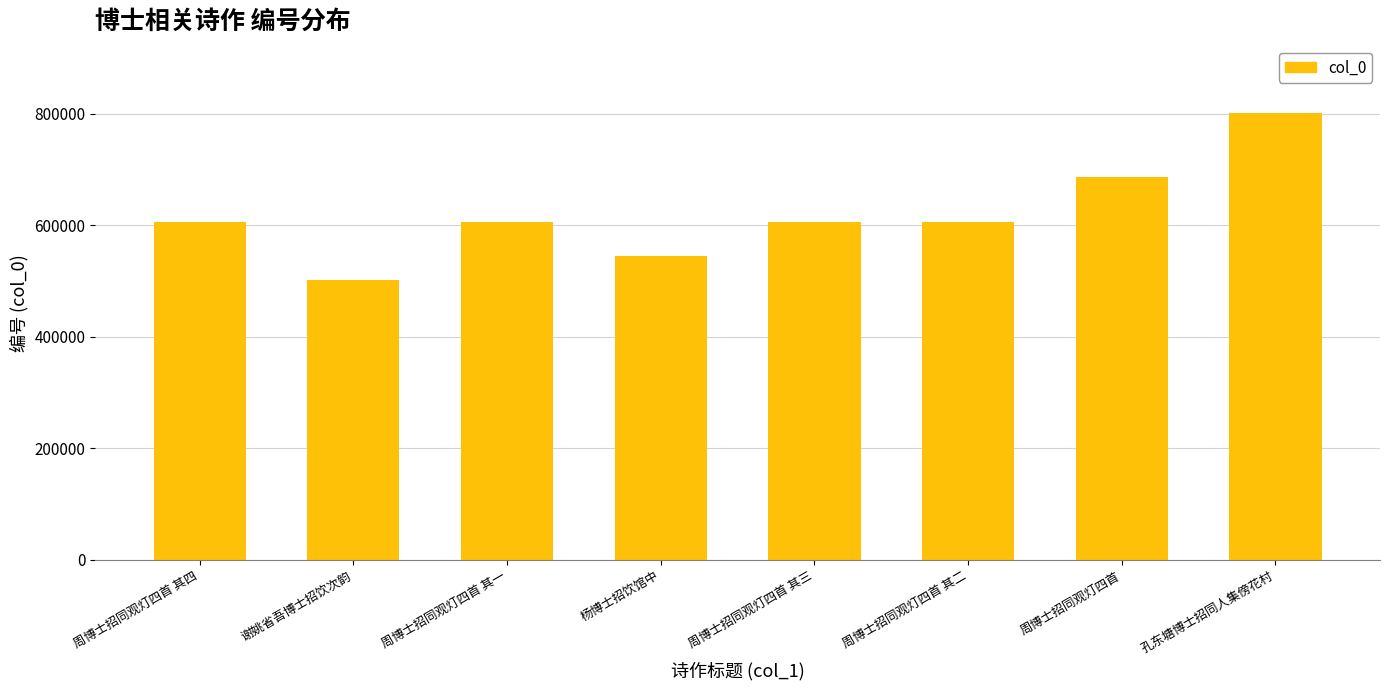

What is the difference between the values at 孔东塘博士招同人集傍花村 and 周博士招同观灯四首 其一?

195278